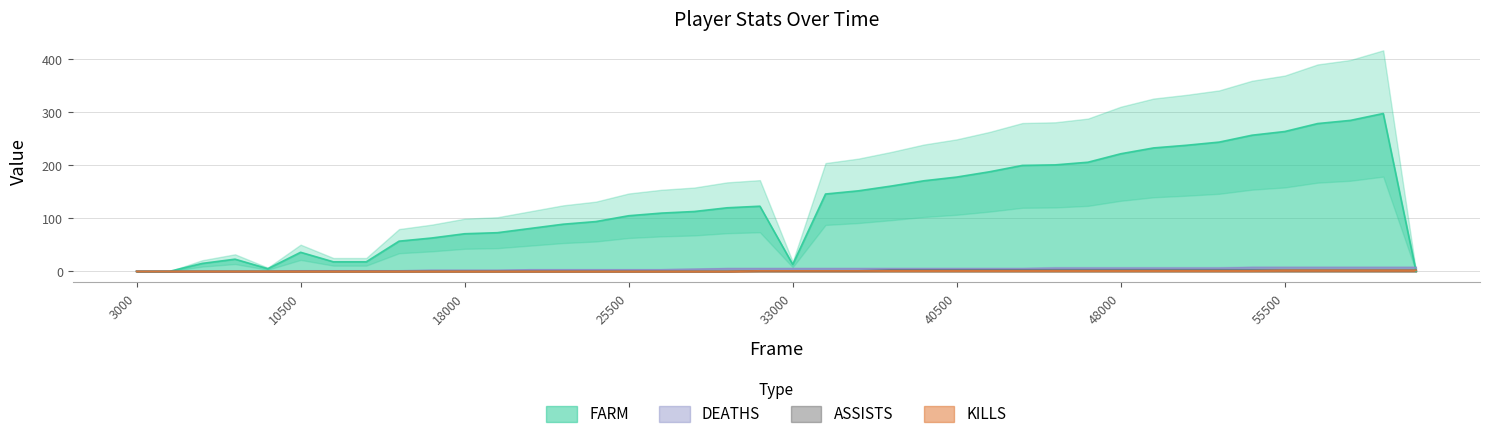

Does the chart have visible grid lines?

Yes